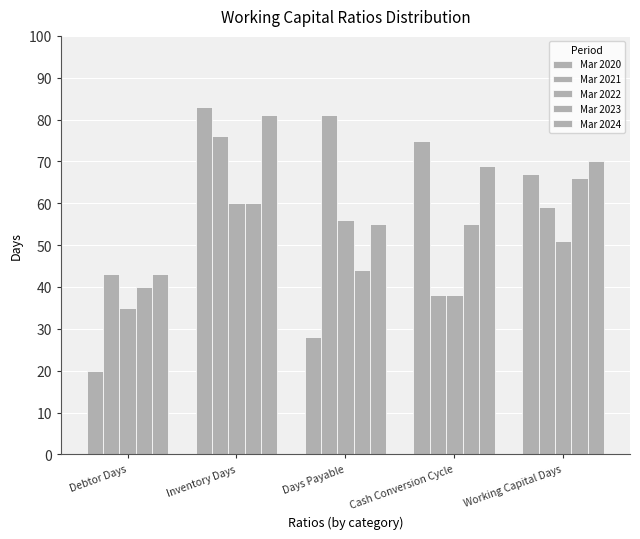

Reading right to left, what are all the values shown in this chart?

Mar 2020: 67	75	28	83	20
Mar 2021: 59	38	81	76	43
Mar 2022: 51	38	56	60	35
Mar 2023: 66	55	44	60	40
Mar 2024: 70	69	55	81	43